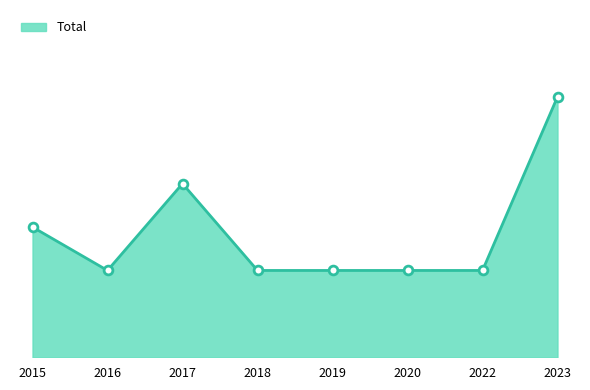

What is the ratio of the value at 2016 to the value at 2015?

0.7